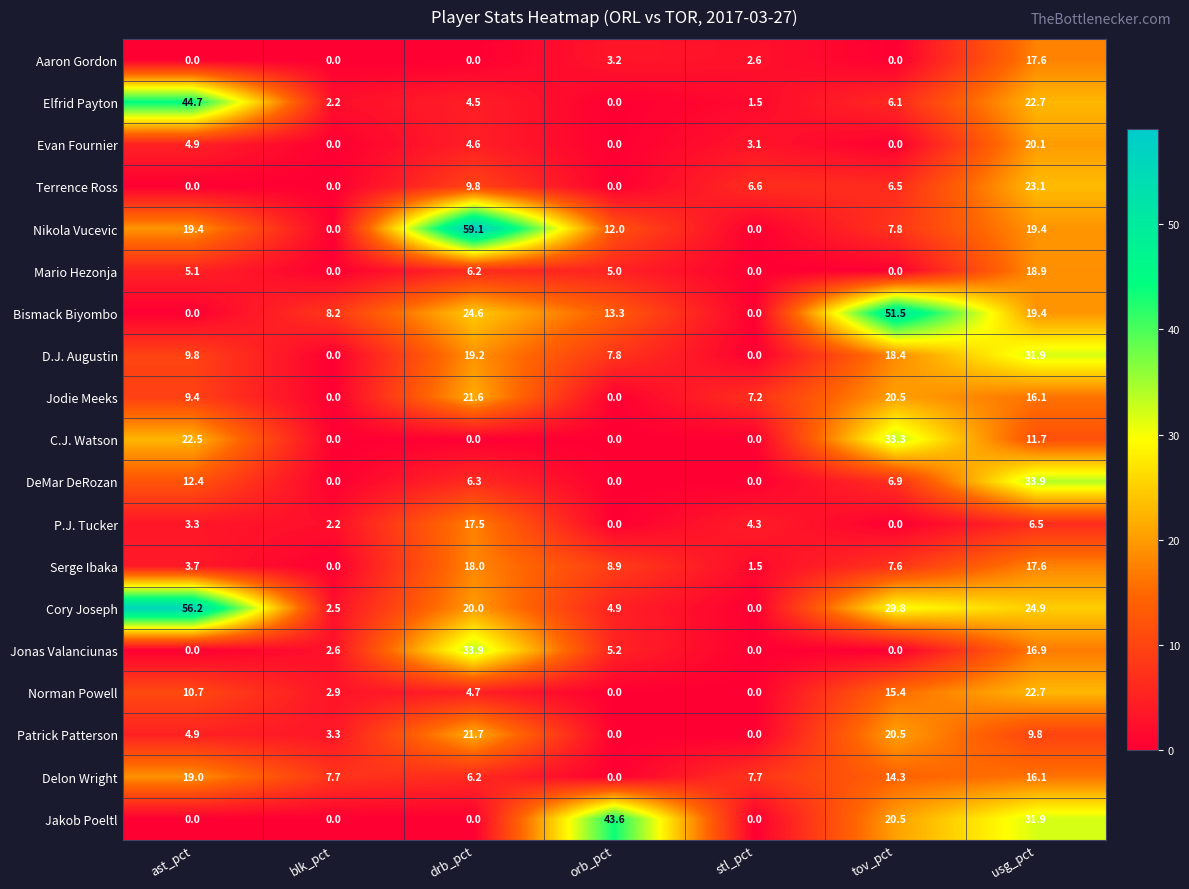

At which category is the sum across all series the highest?

usg_pct